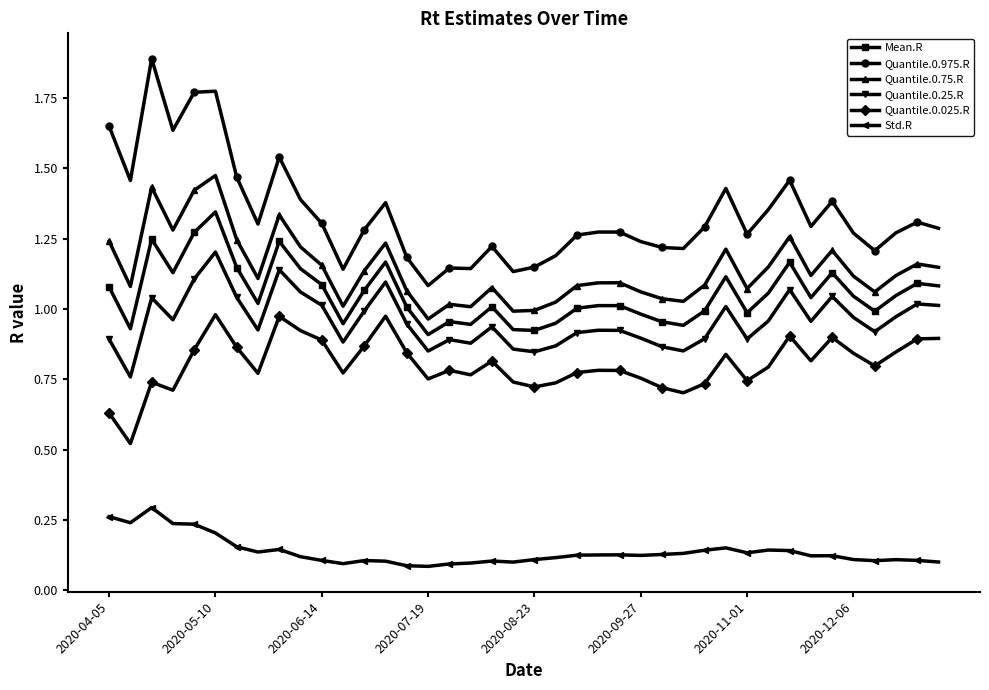

What are all the series names shown in the legend?

Mean.R, Quantile.0.975.R, Quantile.0.75.R, Quantile.0.25.R, Quantile.0.025.R, Std.R